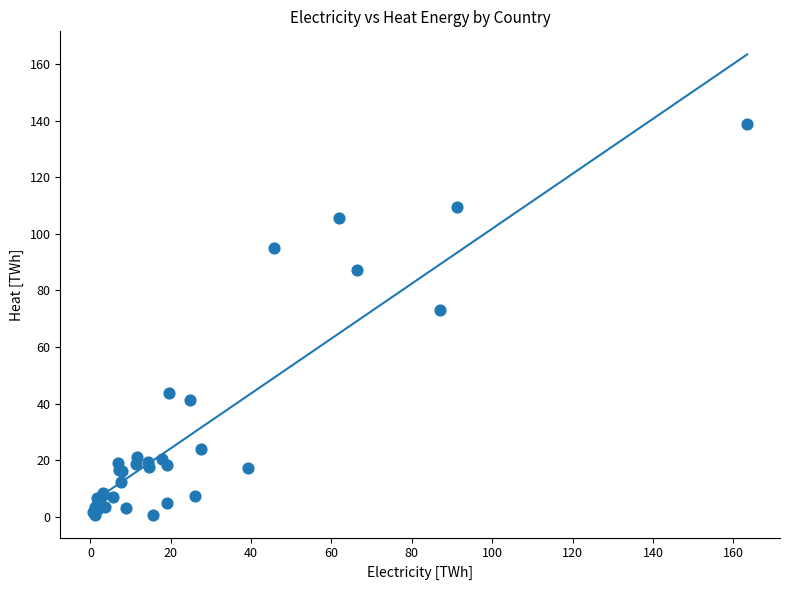

What Y value in the scatter plot is closest to 69?

73.0